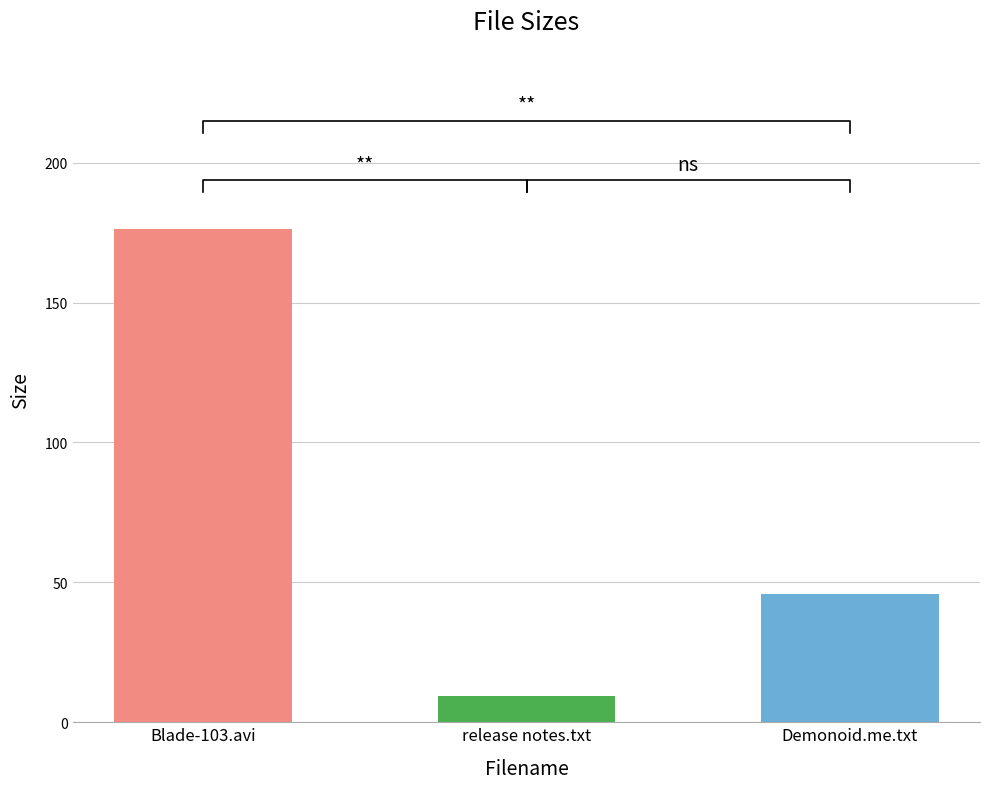

True or false: the data shows 176.2 at Blade-103.avi.

True